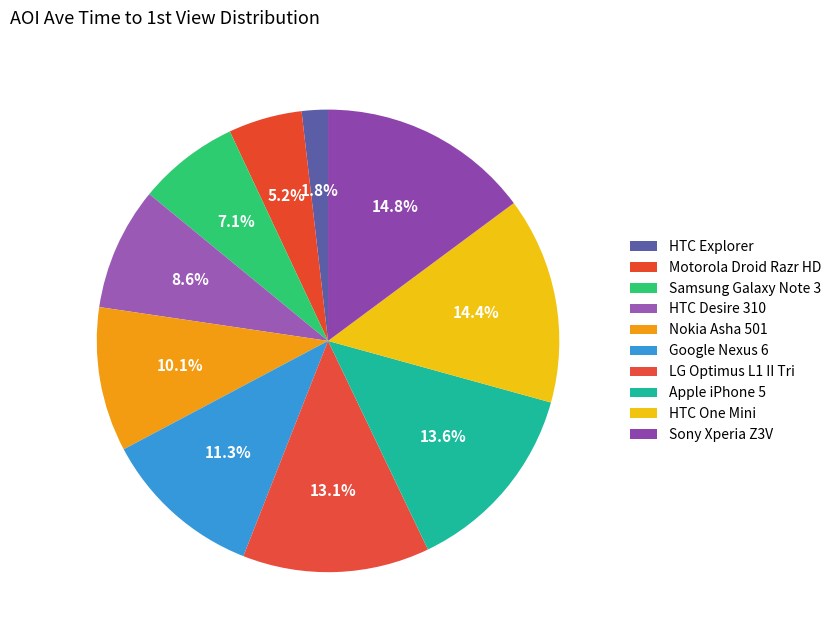

What percentage is the LG Optimus L1 II Tri slice, to the nearest percent?

13%